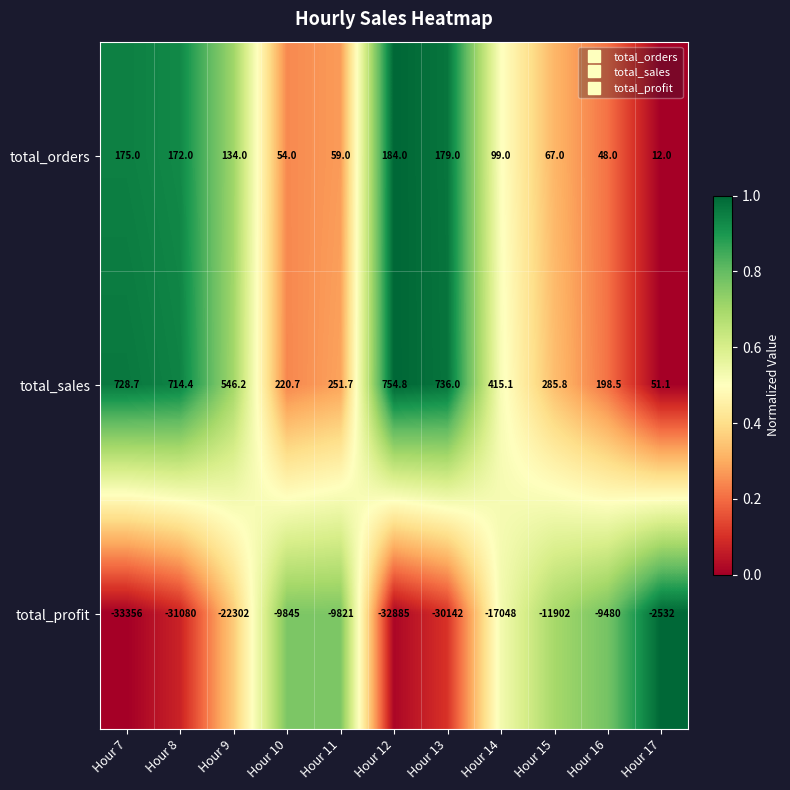

Which series has the widest spread of values?

total_profit